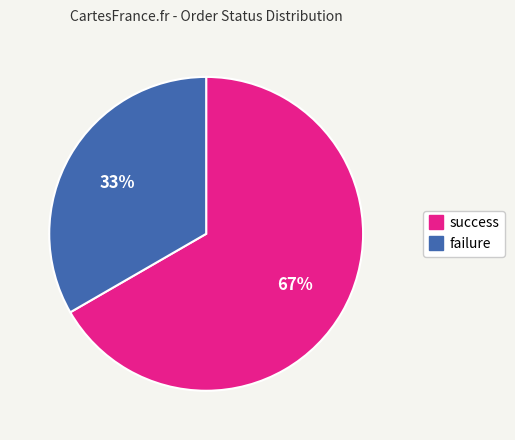

Which slice is the smallest?

failure